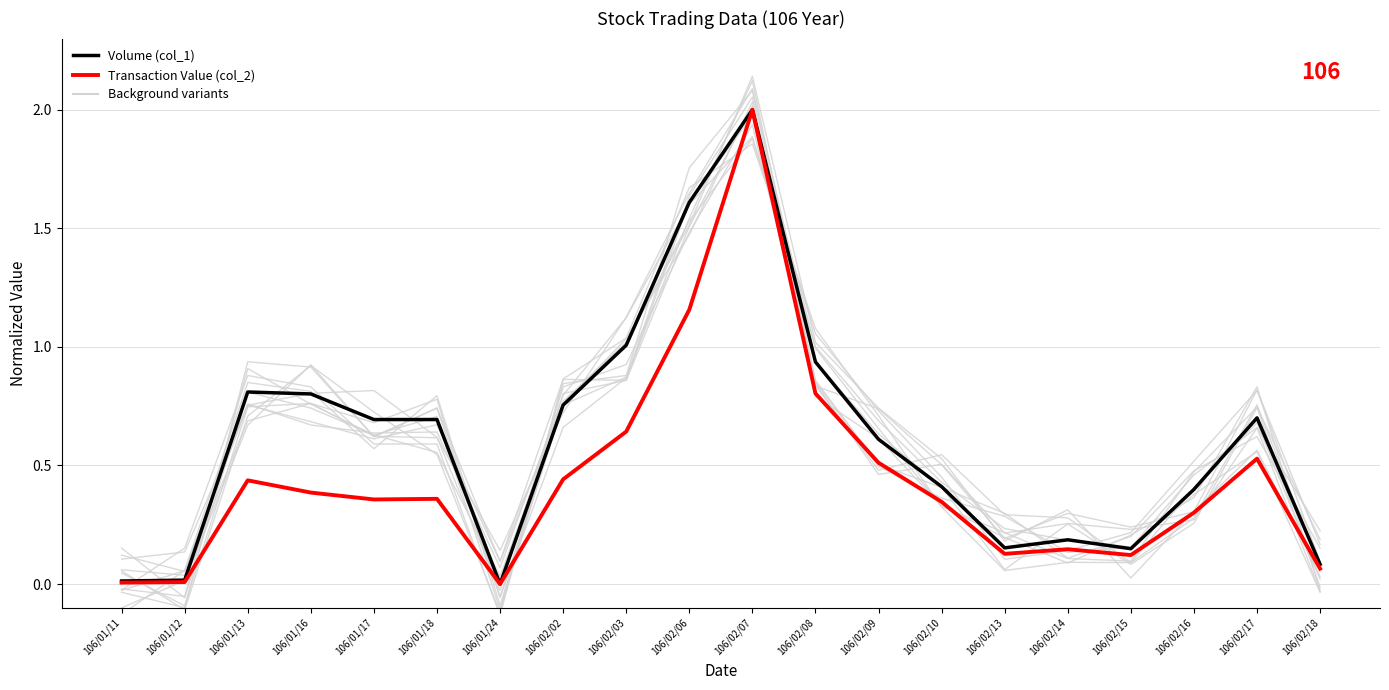

At which category is the sum across all series the highest?

106/02/07